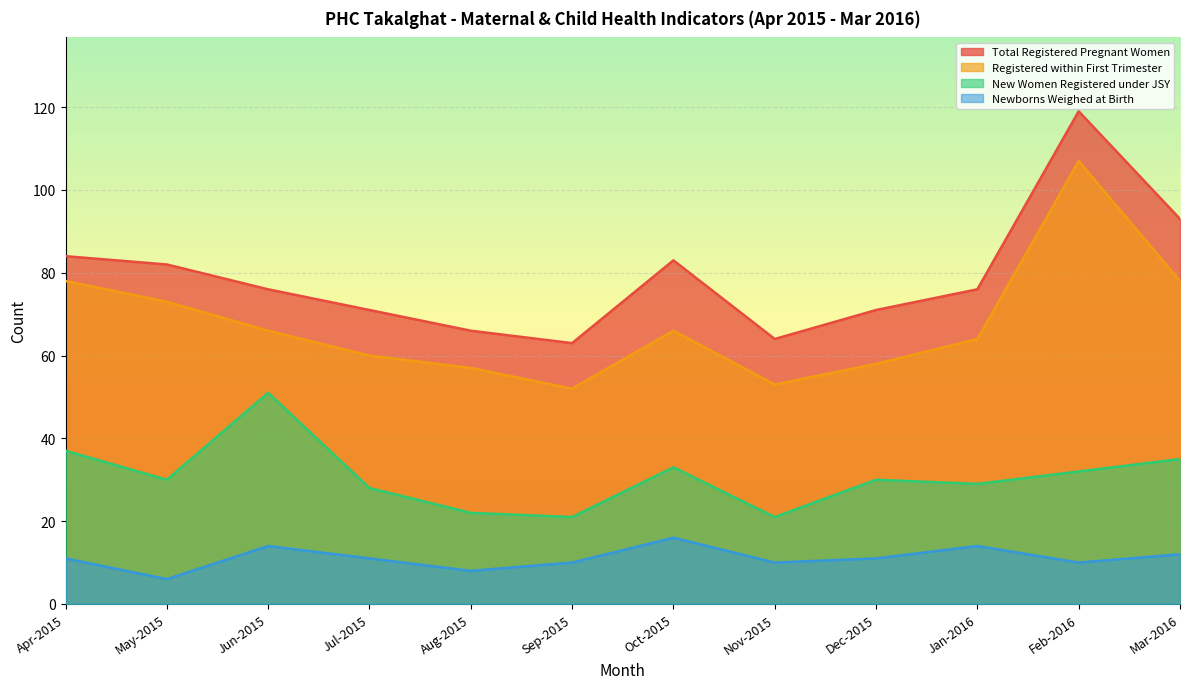

List the labels in order of Registered within First Trimester value, largest first.

Feb-2016, Apr-2015, Mar-2016, May-2015, Jun-2015, Oct-2015, Jan-2016, Jul-2015, Dec-2015, Aug-2015, Nov-2015, Sep-2015